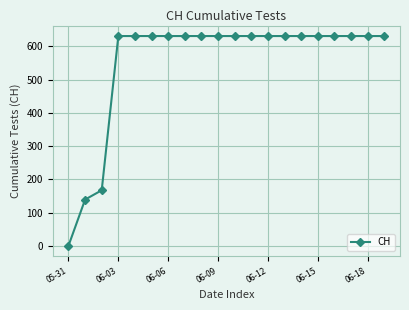

What is the greatest value displayed?

631